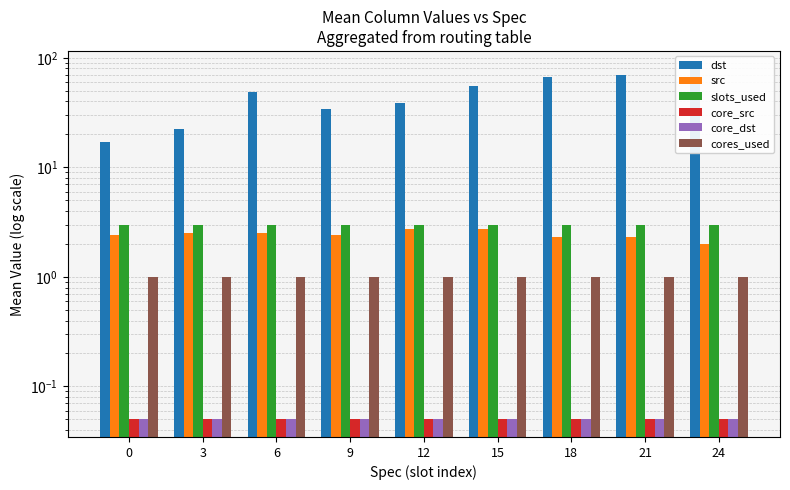

Between 12 and 18, which series saw the biggest shift?

dst